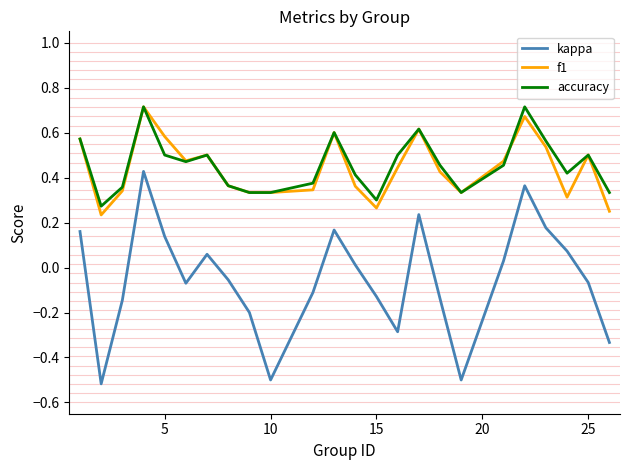

Which series has the largest total across all categories?

accuracy